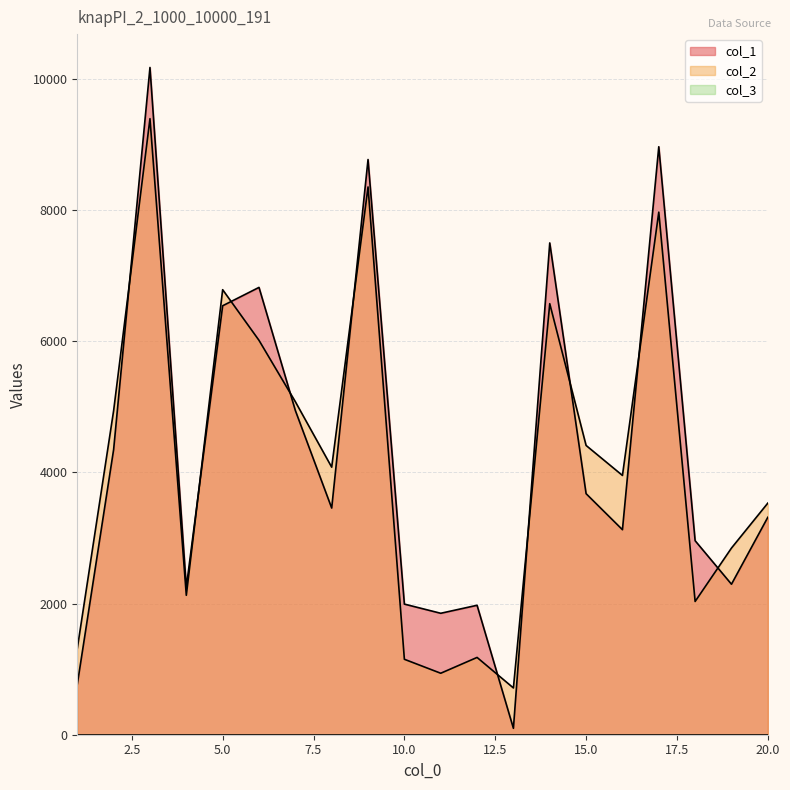

True or false: col_2 has more than 2 interior local peaks.

True